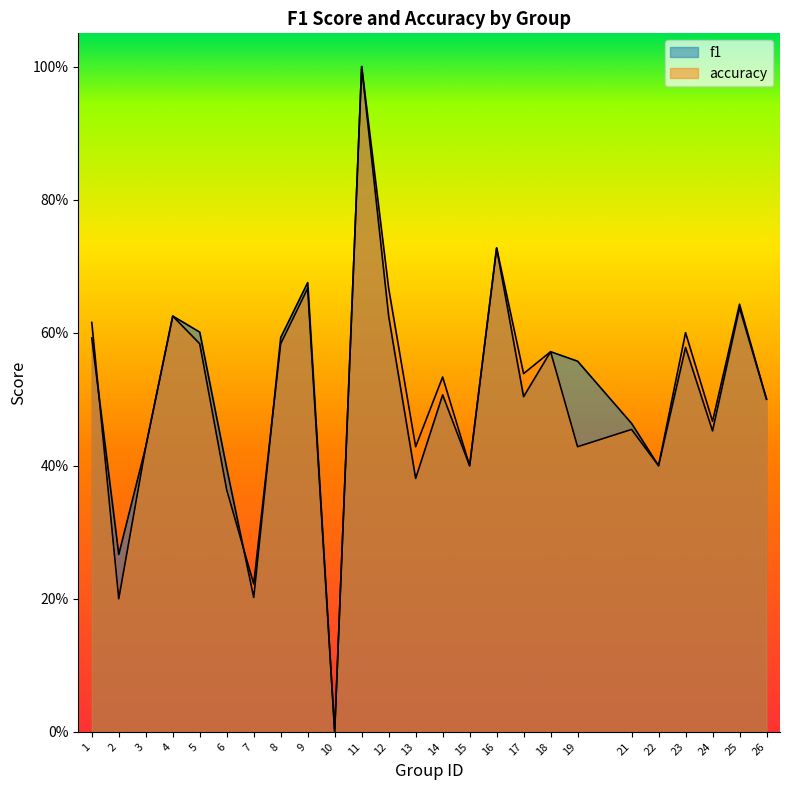

What is the difference between the second highest and second lowest values in the f1 series?

0.5